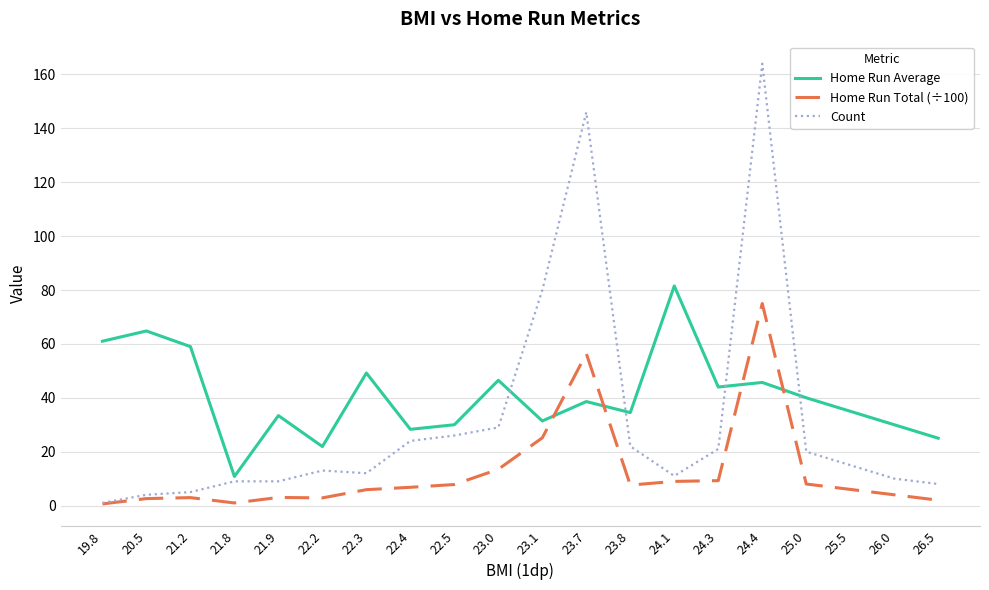

Which series ends up on top after the final intersection of Home Run Total (÷100) and Home Run Average?

Home Run Average